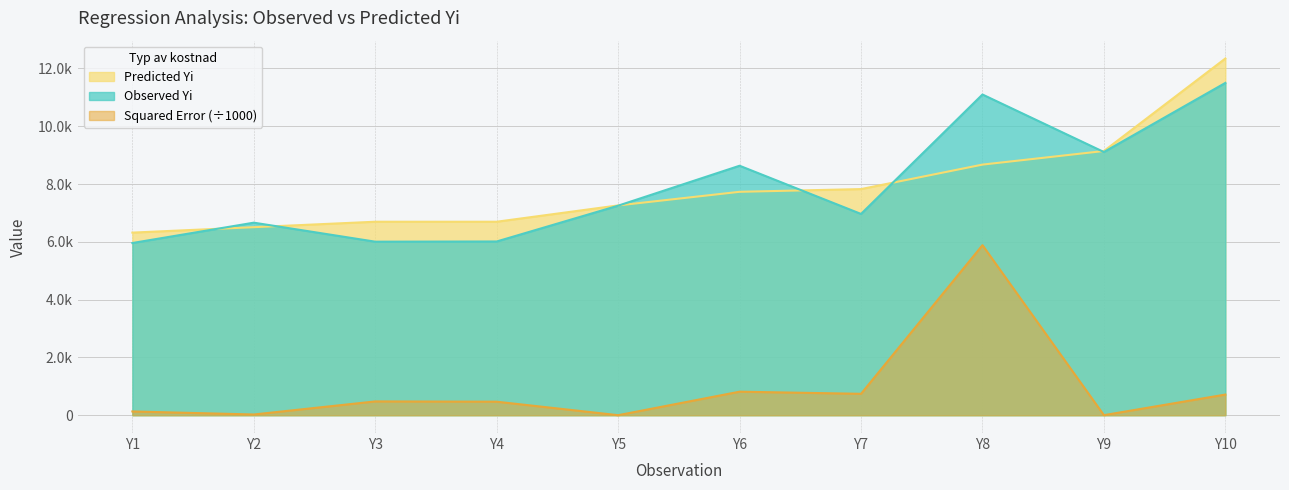

Rank the series by their maximum value, from lowest to highest.

Squared Error (÷1000), Observed Yi, Predicted Yi